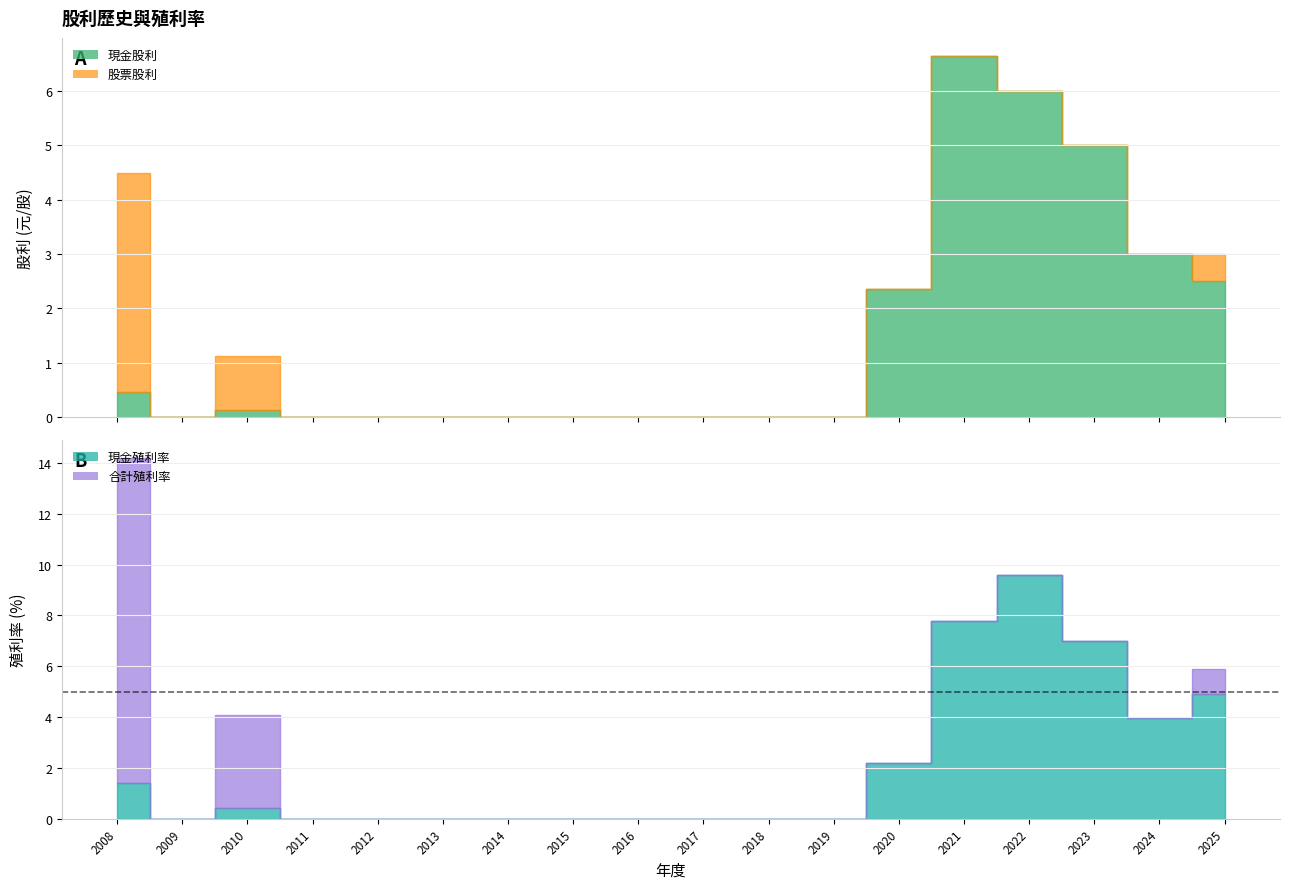

Reading right to left, transcribe all the data shown in this chart.

現金股利: 2025=2.5	2024=3.0	2023=5.0	2022=6.0	2021=6.7	2020=2.4	2019=0.0	2018=0.0	2017=0.0	2016=0.0	2015=0.0	2014=0.0	2013=0.0	2012=0.0	2011=0.0	2010=0.1	2009=0.0	2008=0.5
股票股利: 2025=0.5	2024=0.0	2023=0.0	2022=0.0	2021=0.0	2020=0.0	2019=0.0	2018=0.0	2017=0.0	2016=0.0	2015=0.0	2014=0.0	2013=0.0	2012=0.0	2011=0.0	2010=1.0	2009=0.0	2008=4.0
股利合計: 2025=3.0	2024=3.0	2023=5.0	2022=6.0	2021=6.7	2020=2.4	2019=0.0	2018=0.0	2017=0.0	2016=0.0	2015=0.0	2014=0.0	2013=0.0	2012=0.0	2011=0.0	2010=1.1	2009=0.0	2008=4.5
現金殖利率: 2025=4.9	2024=4.0	2023=7.0	2022=9.6	2021=7.8	2020=2.2	2019=0.0	2018=0.0	2017=0.0	2016=0.0	2015=0.0	2014=0.0	2013=0.0	2012=0.0	2011=0.0	2010=0.4	2009=0.0	2008=1.4
合計殖利率: 2025=5.9	2024=4.0	2023=7.0	2022=9.6	2021=7.8	2020=2.2	2019=0.0	2018=0.0	2017=0.0	2016=0.0	2015=0.0	2014=0.0	2013=0.0	2012=0.0	2011=0.0	2010=4.1	2009=0.0	2008=14.2